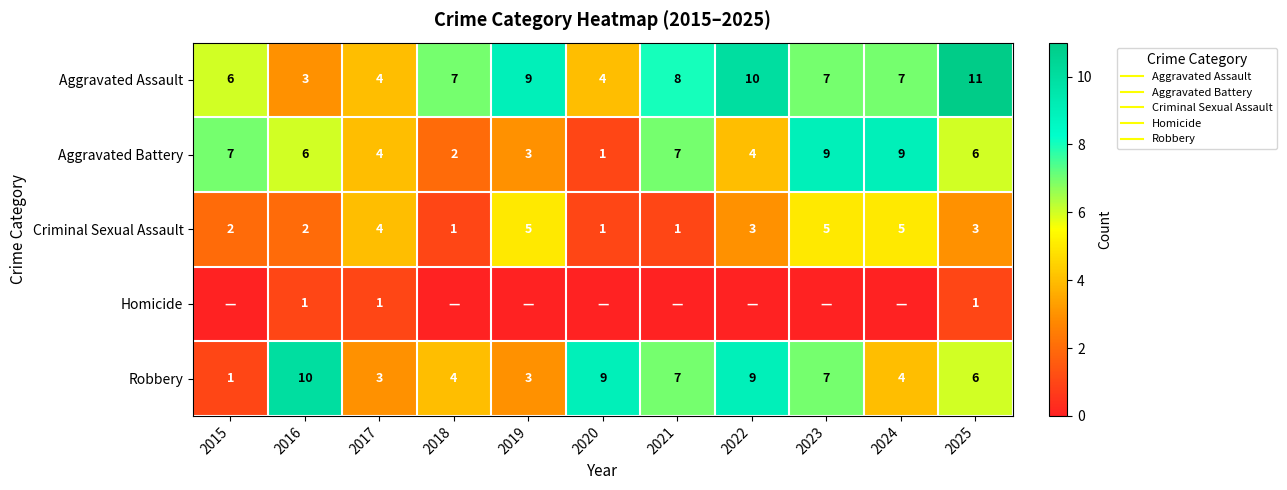

Is the value of Robbery at 2015 greater than the value of Homicide at 2019?

Yes